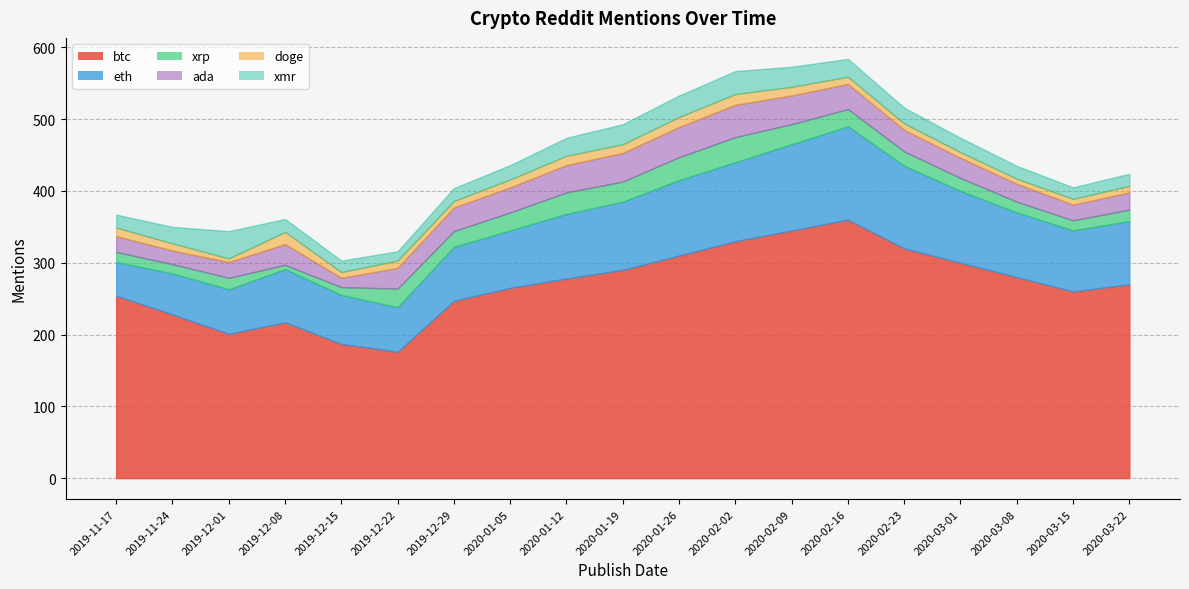

How many lines are shown in the chart?

6